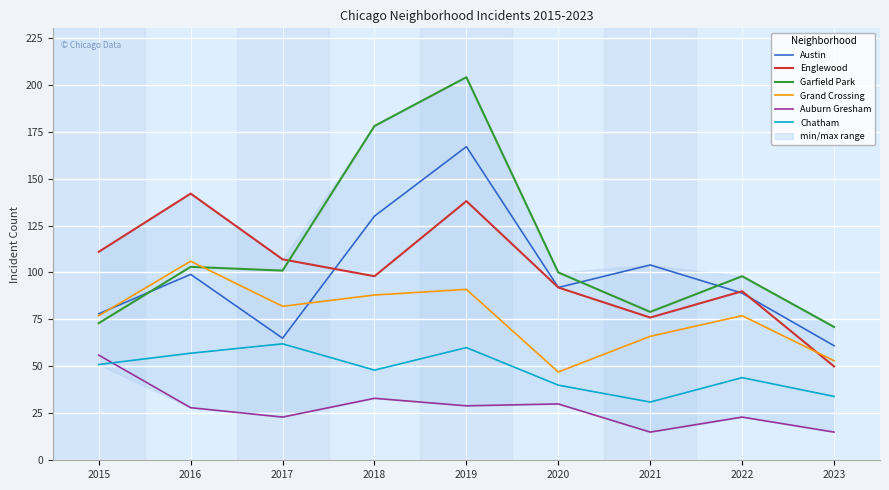

What is the spread (max minus min) of values at 2015?

60